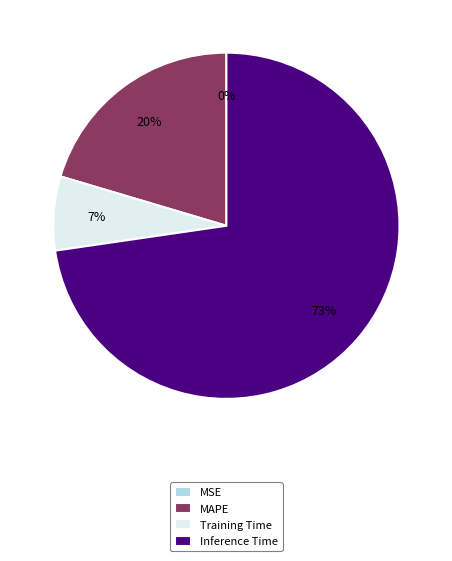

What is the ratio of the value at Training Time to the value at MAPE?

0.3